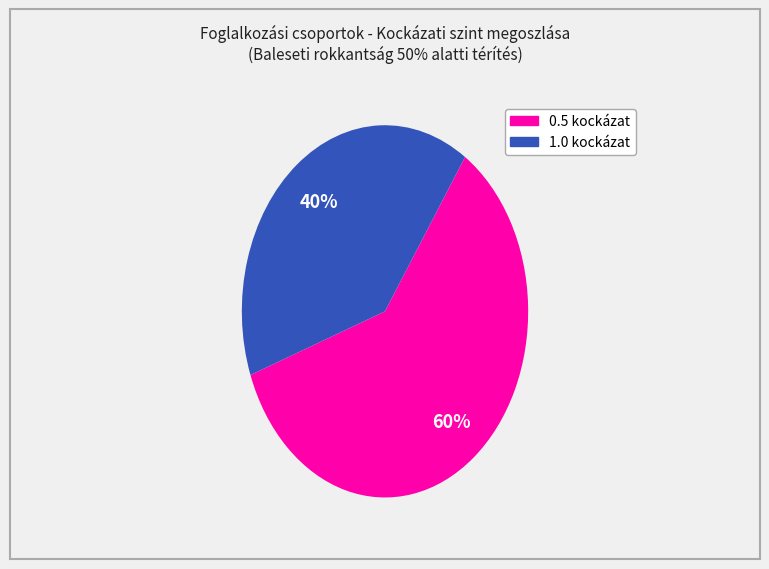

Is there a majority slice in this chart?

Yes